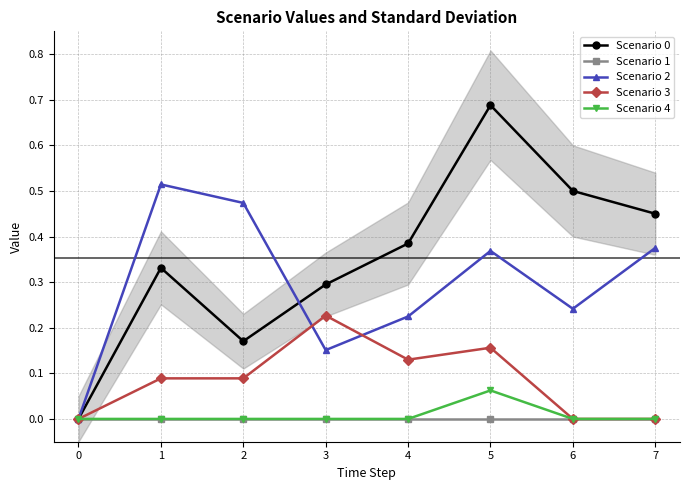

The Scenario 4 series shows 0.0 at 4. True or false?

True